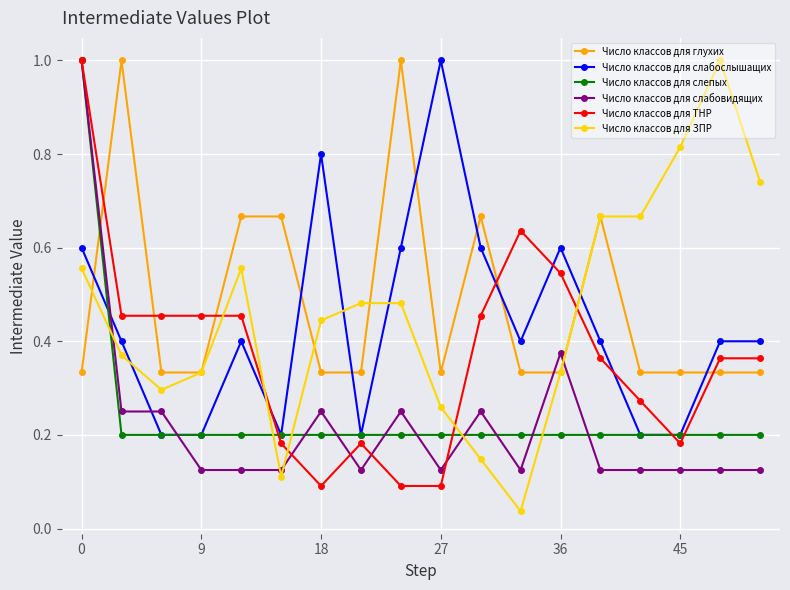

True or false: Число классов для ТНР has more than 1 interior local peaks.

True